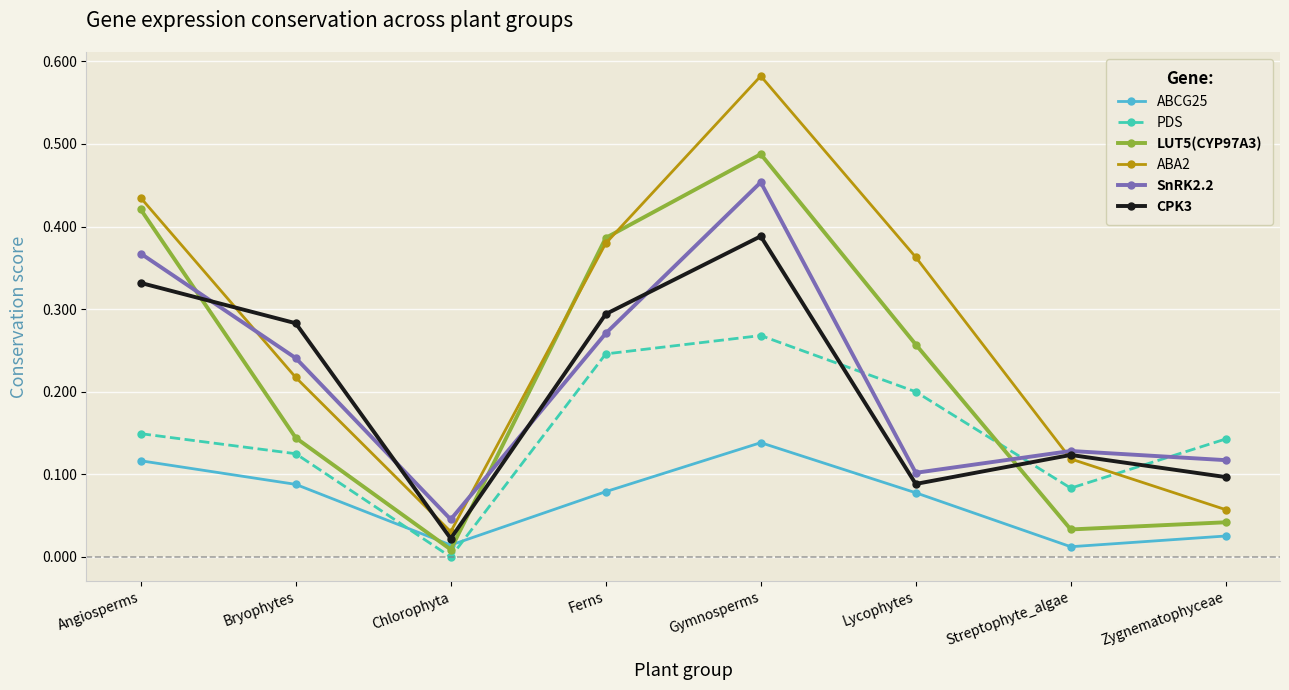

What is the sum of all PDS values?

1.2